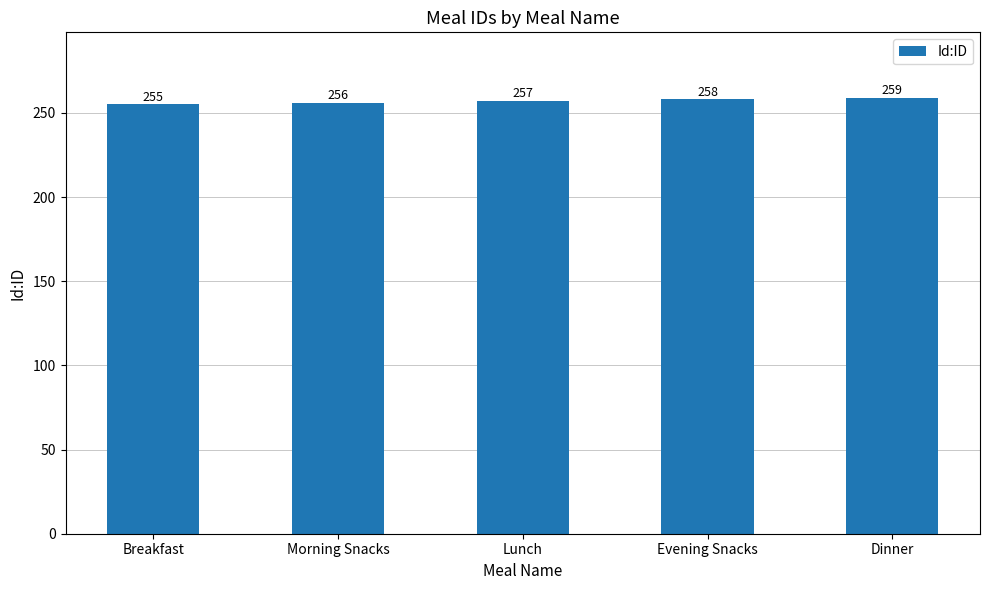

Which label corresponds to the smallest value in the chart?

Breakfast